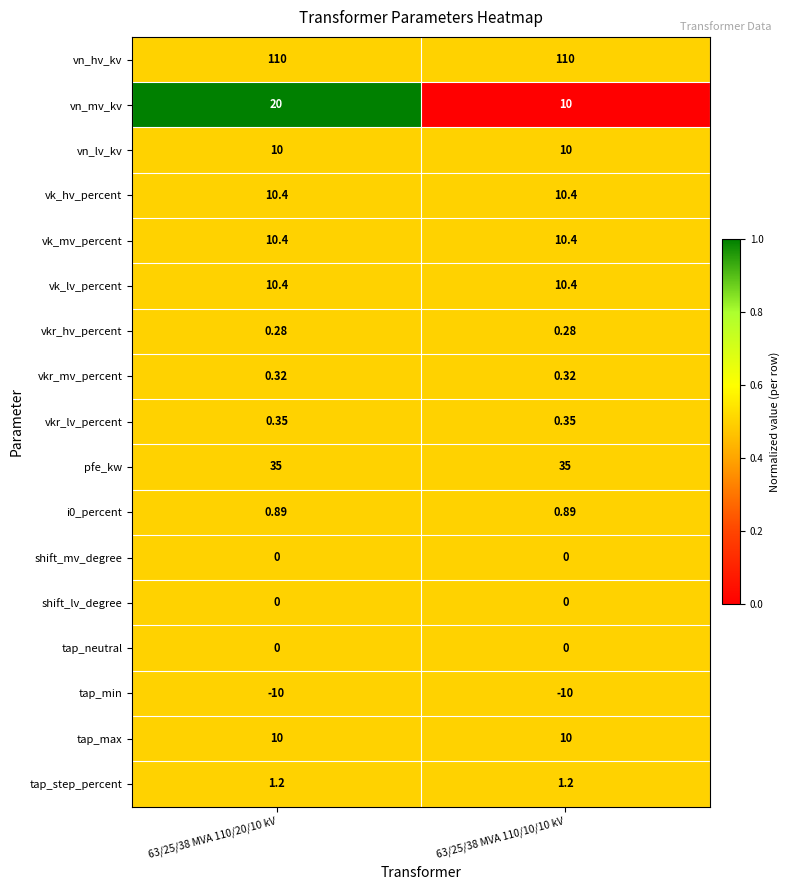

What is the greatest value displayed?

110.0